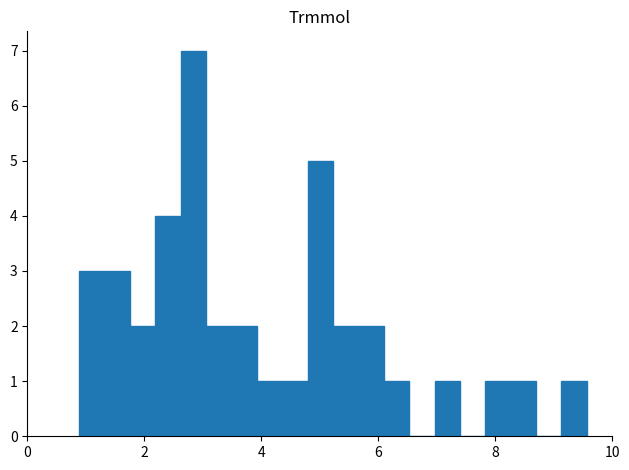

Read against the x-axis, roughly where is the centre of the tallest bar?

2.8